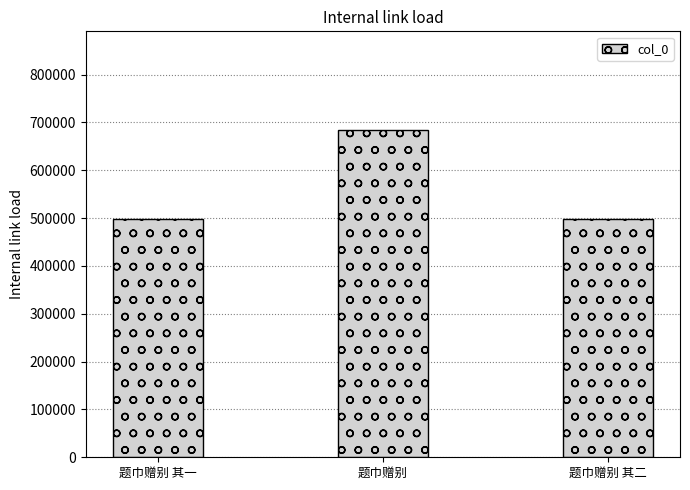

Does the chart contain stacked bars?

No